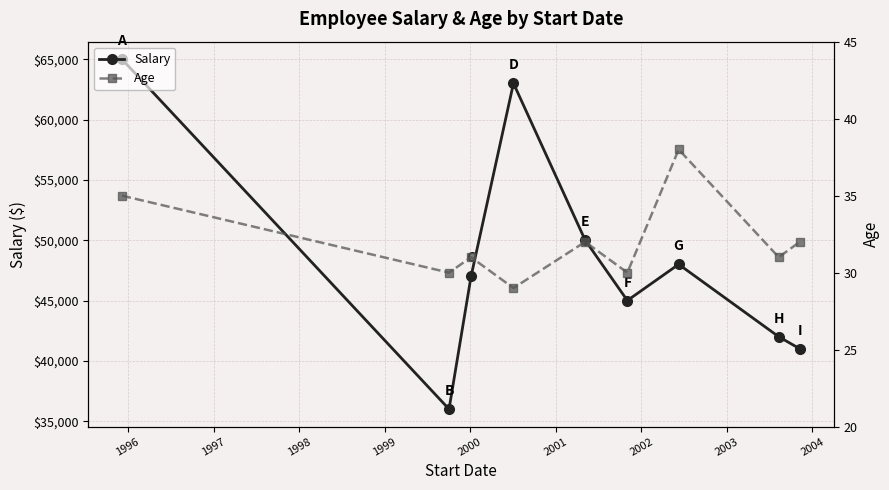

True or false: Salary has more than 1 interior local peaks.

True